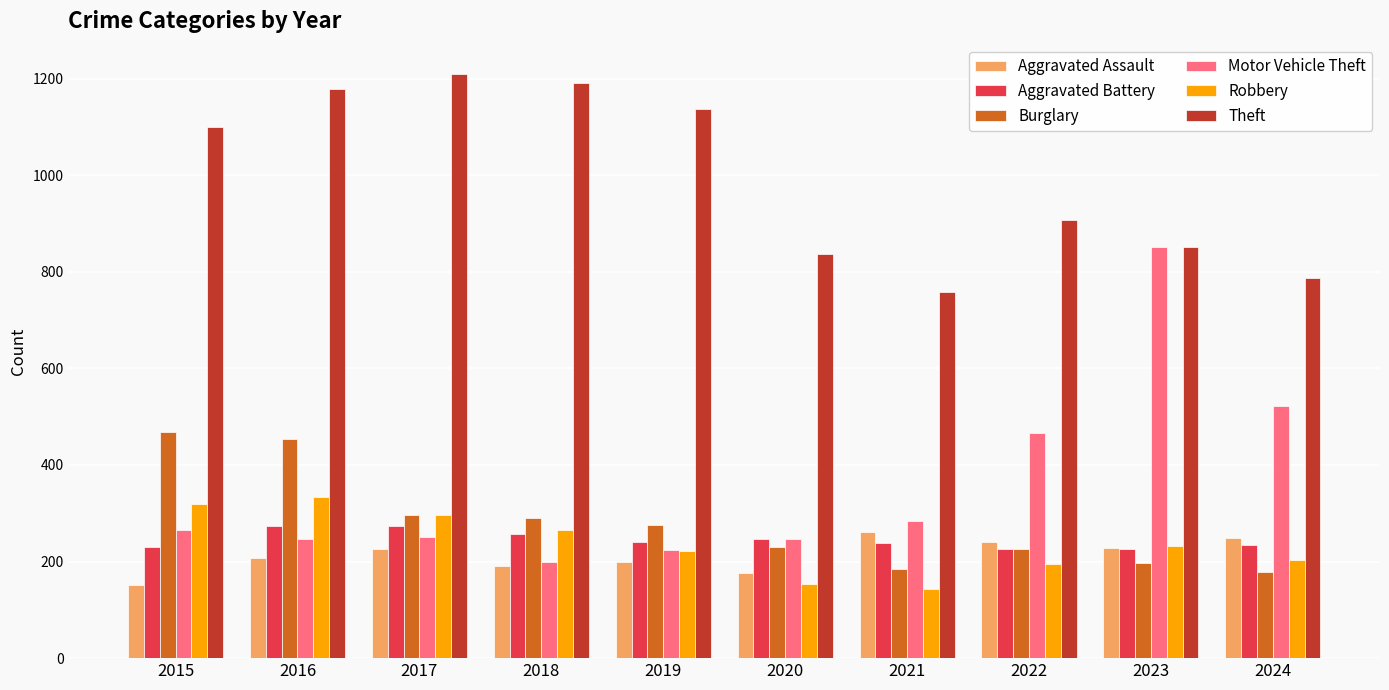

What is the maximum value for Aggravated Assault?

262